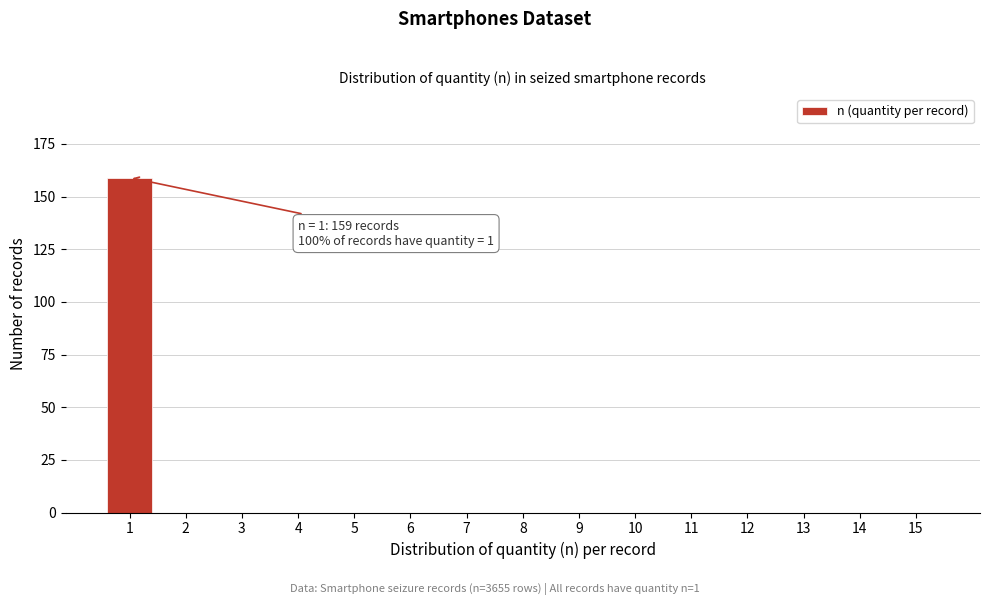

Reading left to right, list all the values displayed in this chart.

1=159	2=0	3=0	4=0	5=0	6=0	7=0	8=0	9=0	10=0	11=0	12=0	13=0	14=0	15=0